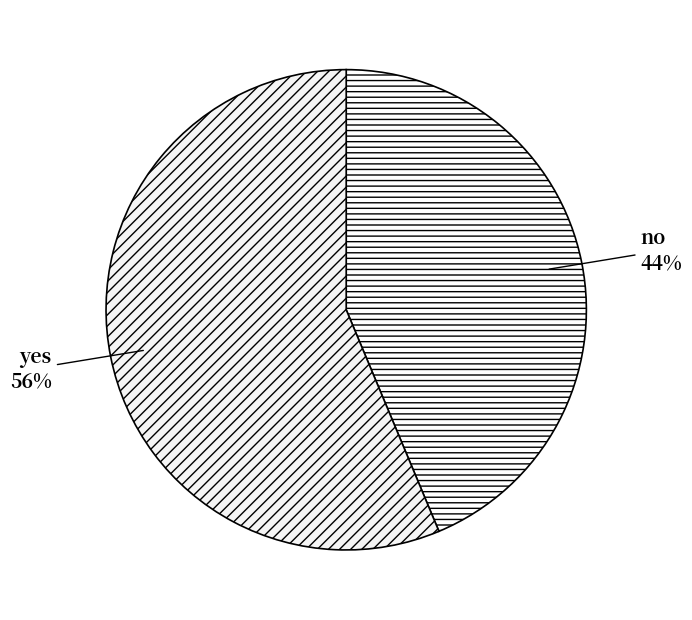

Do yes and no together represent more than half of the pie?

Yes